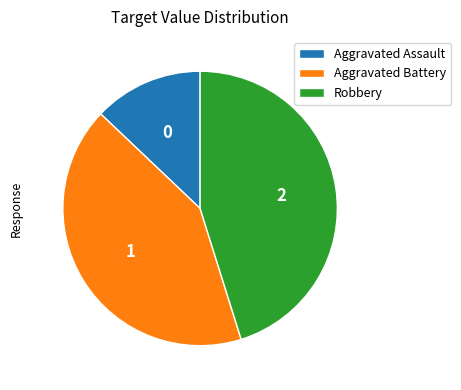

Is Aggravated Battery the majority of the pie?

No